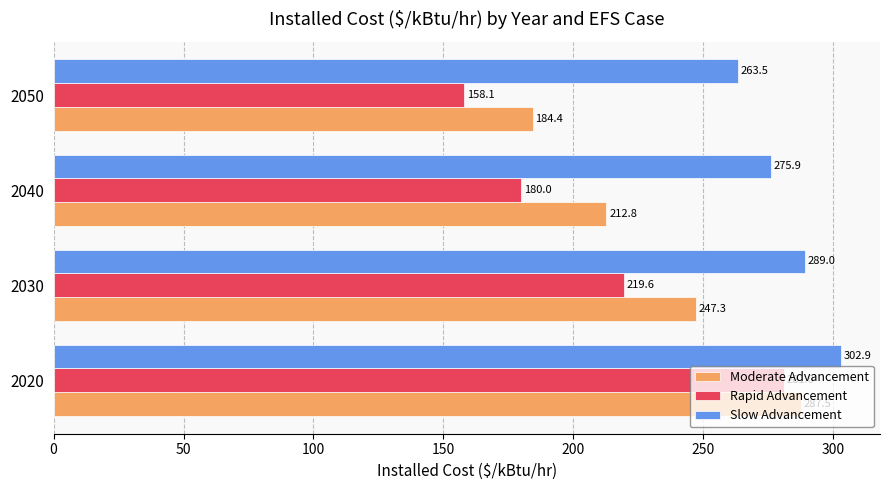

What is the maximum value for Rapid Advancement?

281.0